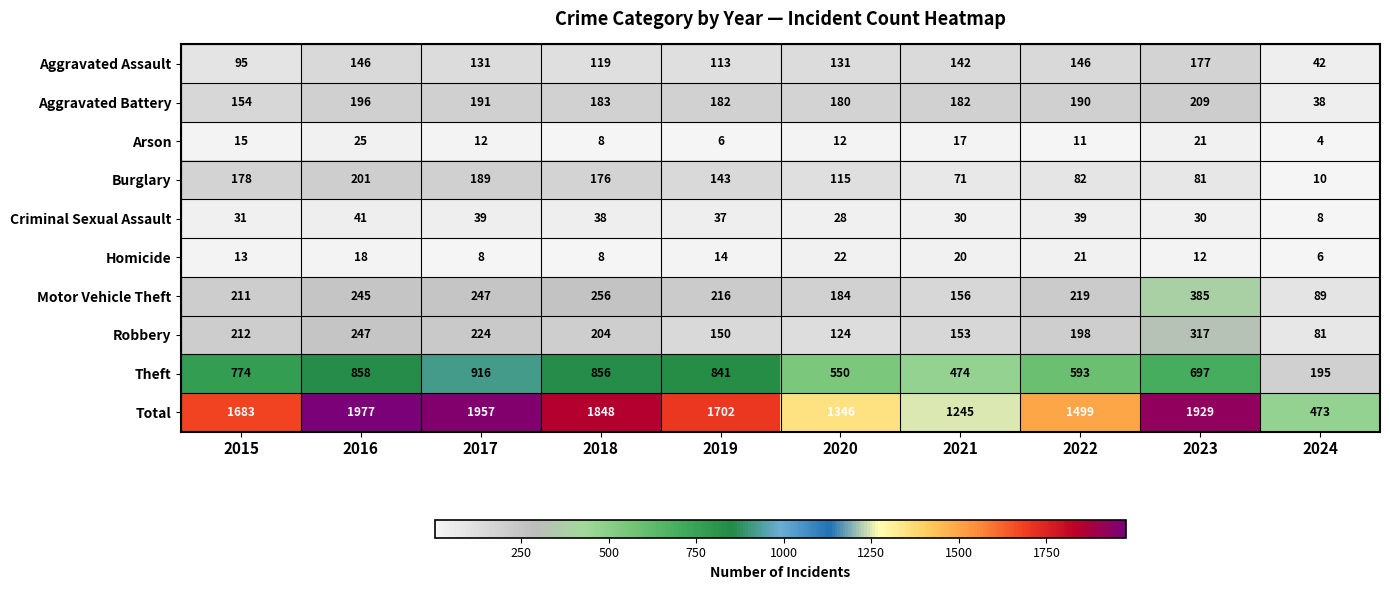

Which series has the largest range (max minus min)?

Total